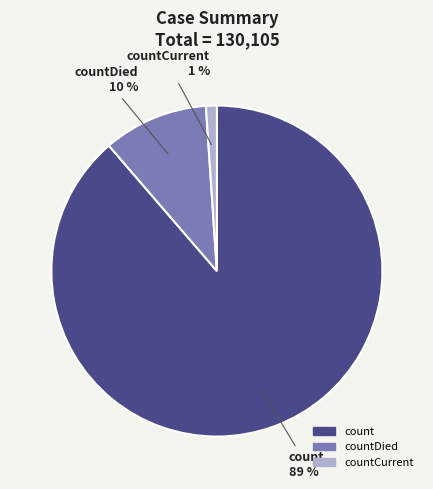

To the nearest percent, what is the average slice percentage?

33%